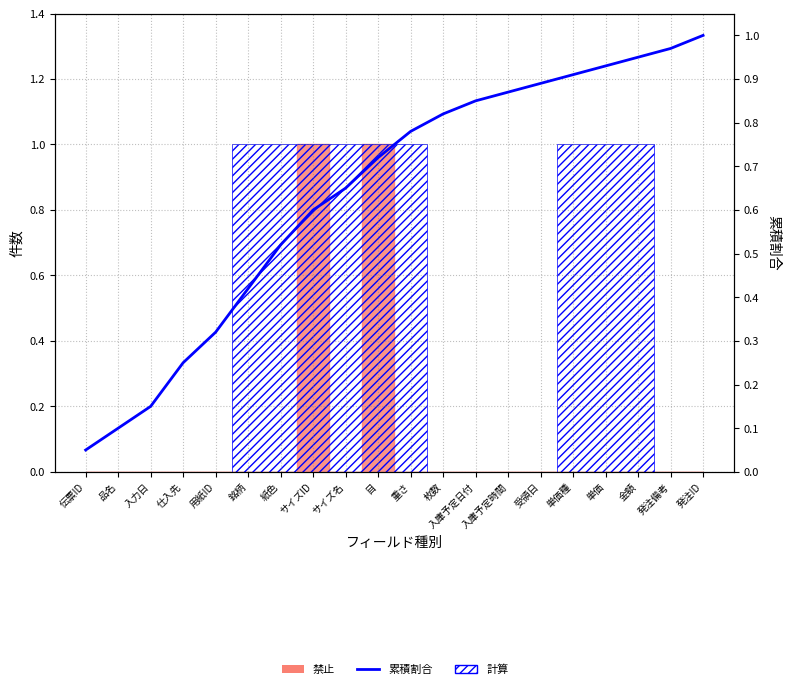

Reading left to right, transcribe all the data shown in this chart.

0.1	0.1	0.1	0.2	0.3	0.4	0.5	0.6	0.7	0.7	0.8	0.8	0.8	0.9	0.9	0.9	0.9	0.9	1.0	1.0